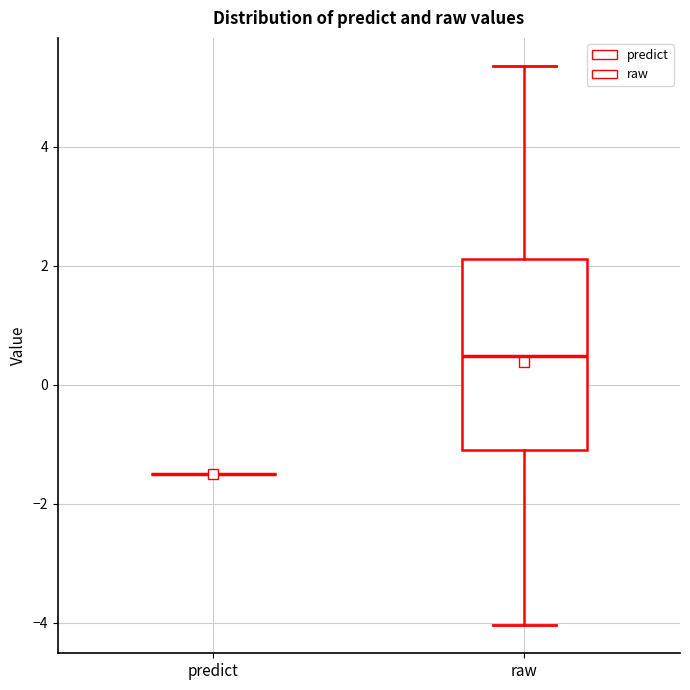

Reading left to right, transcribe this box plot: for each box, give where its median line is, the range the box spans, and where its two whiskers end, as read against the y-axis. The values are not printed on the chart, so give them approximately, as read against the axis.

predict: box collapsed to a line at -1.6, whiskers -1.6 to -1.6
raw: median 0.4, box -1.0 to 2.2, whiskers -4.0 to 5.4